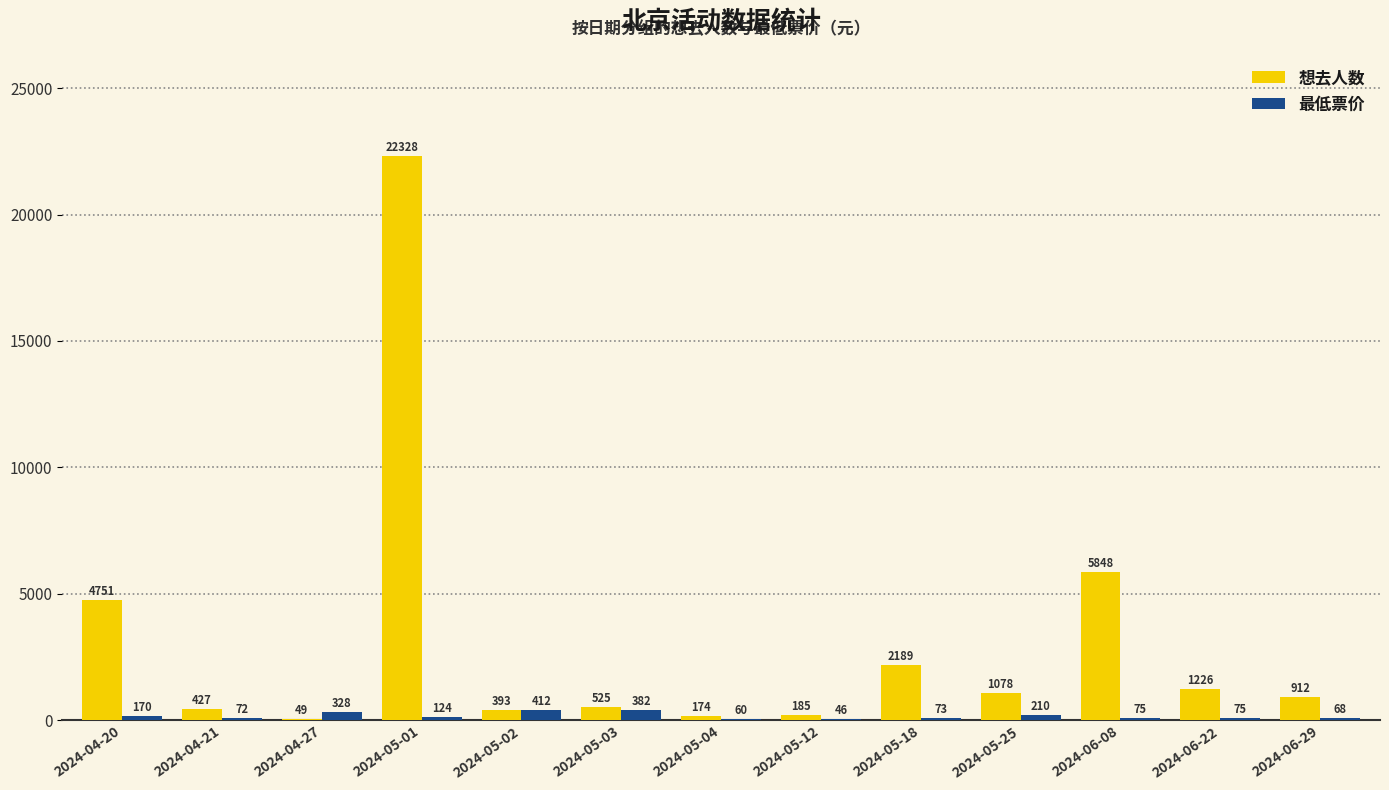

What are all the series names shown in the legend?

想去人数, 最低票价